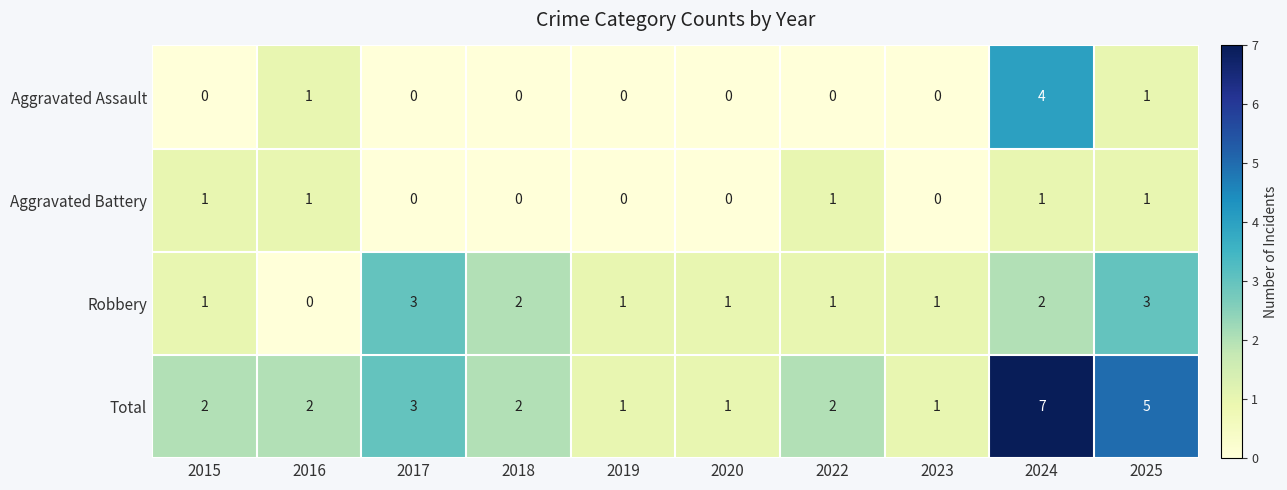

What is the maximum value for Robbery?

3